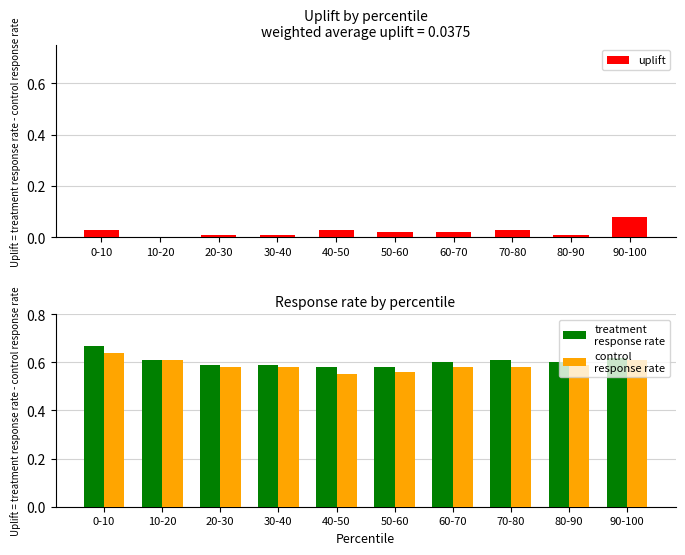

Between 10-20 and 20-30, which is larger?

20-30